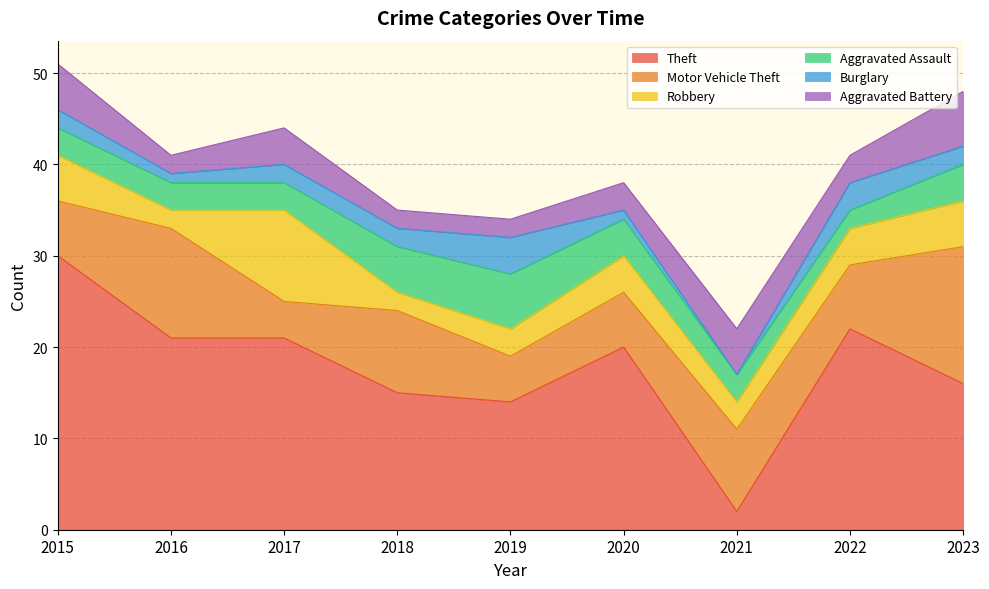

True or false: Theft has more than 2 points higher than both neighbors.

False